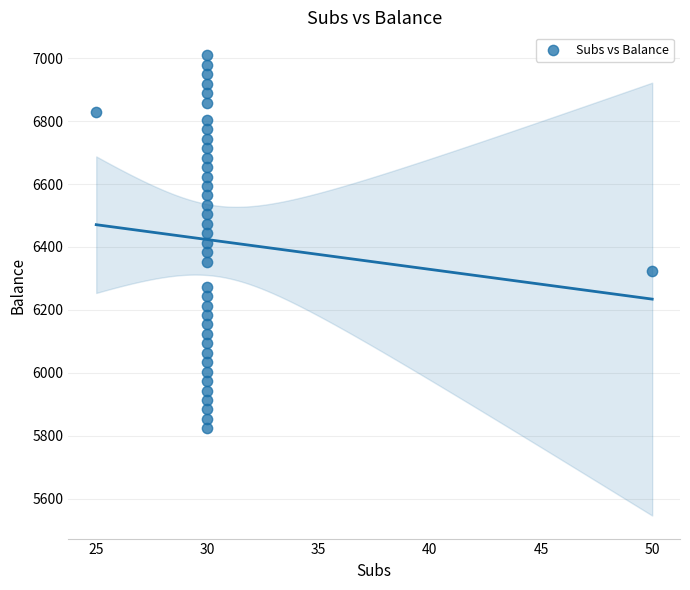

What is the range of Y values (max minus min)?

1185.0